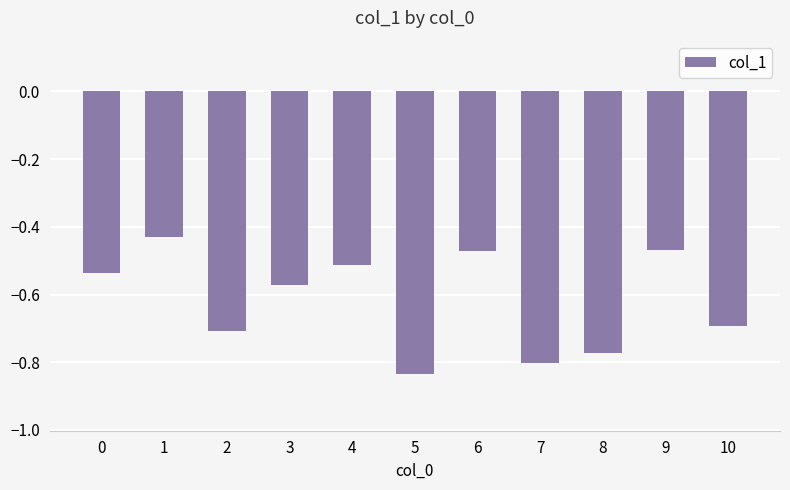

What is the approximate value at 2?

-0.7